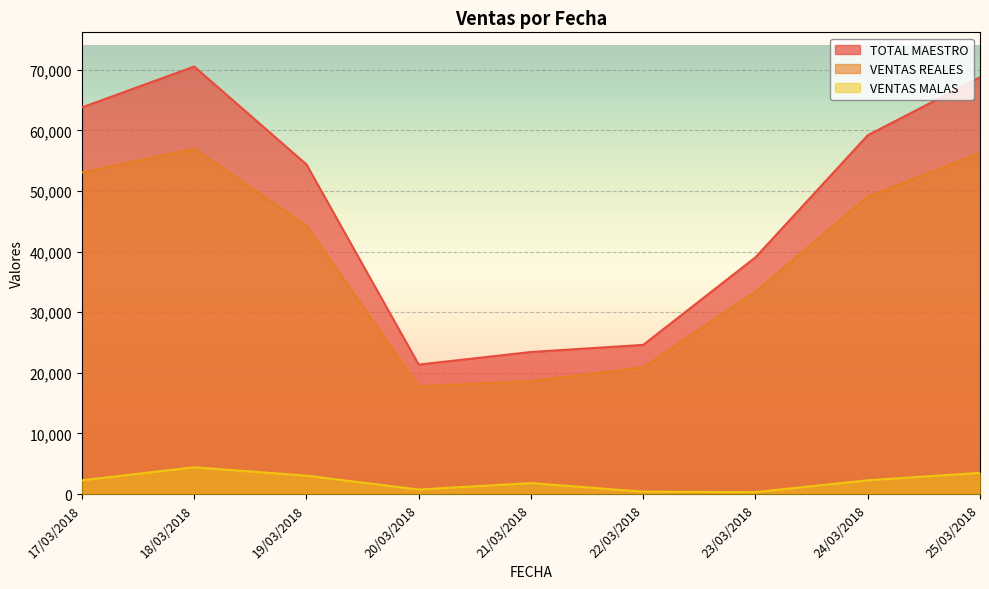

What is the label of the 4th point from the right?

22/03/2018